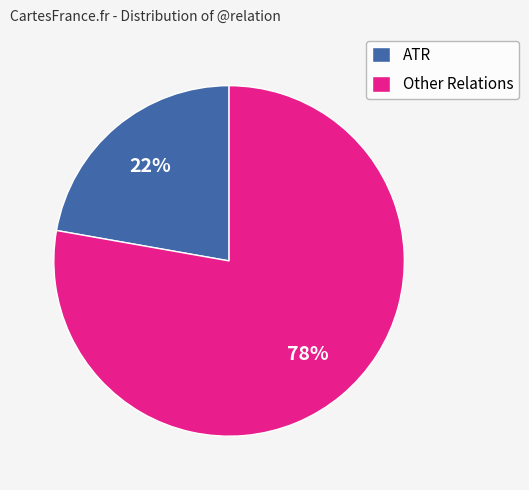

Count the number of slices in the pie.

2